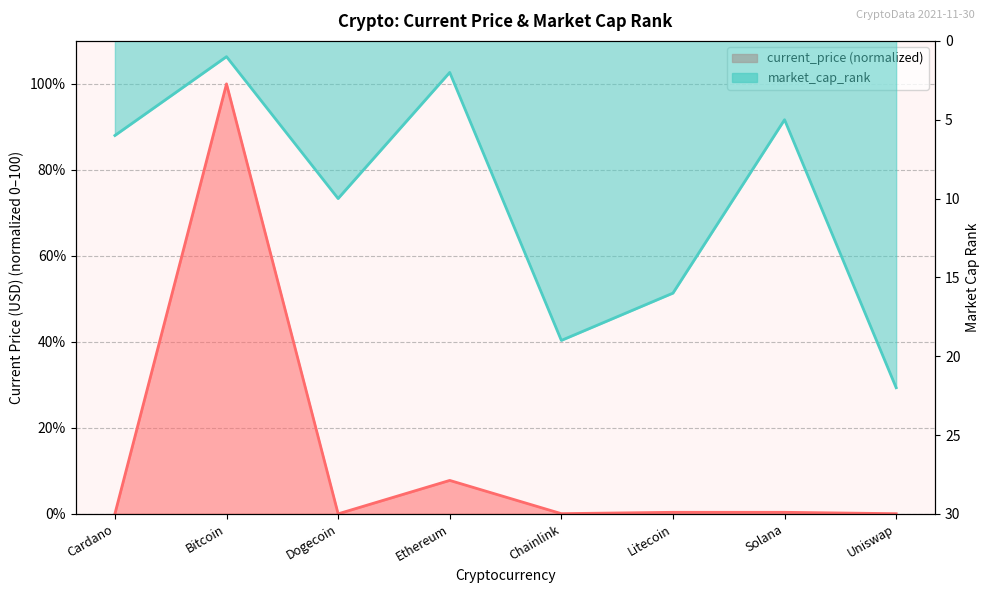

True or false: current_price has a value of 0.0 at Dogecoin.

True